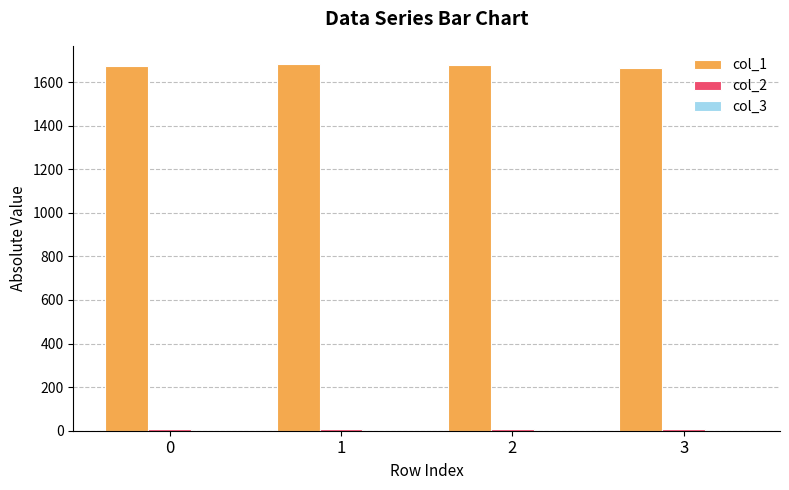

What is the total value across all series at 2?

1685.7